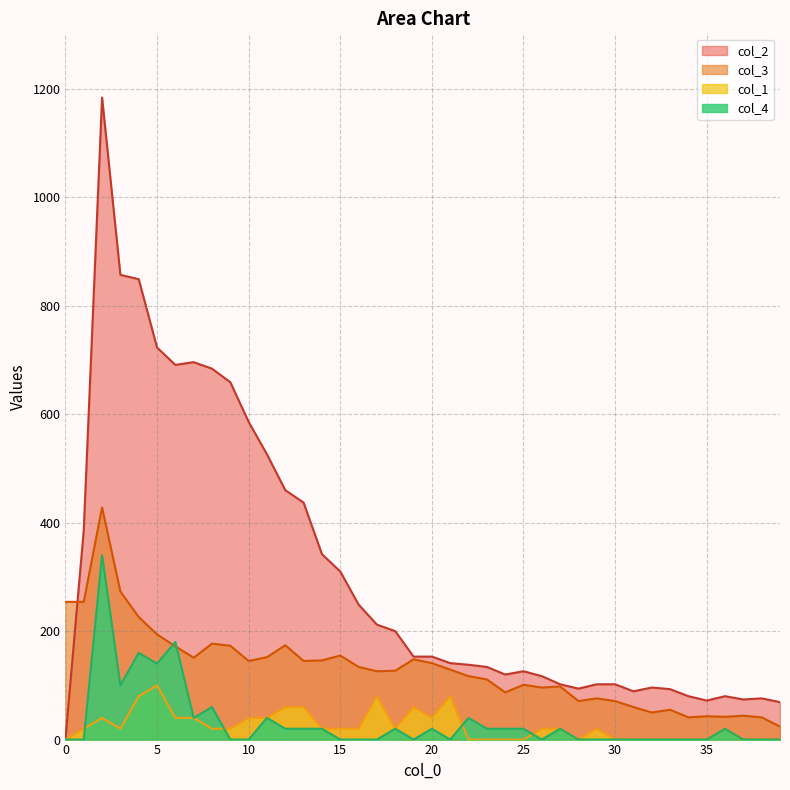

True or false: col_1 and col_3 intersect in this chart.

False